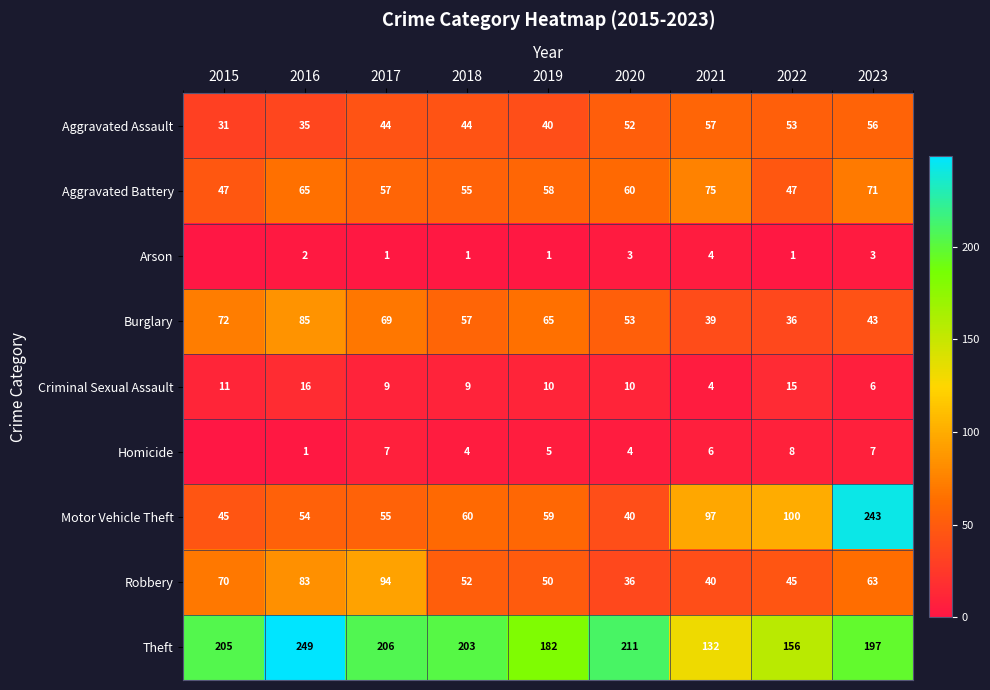

How many values in Homicide are above zero?

8